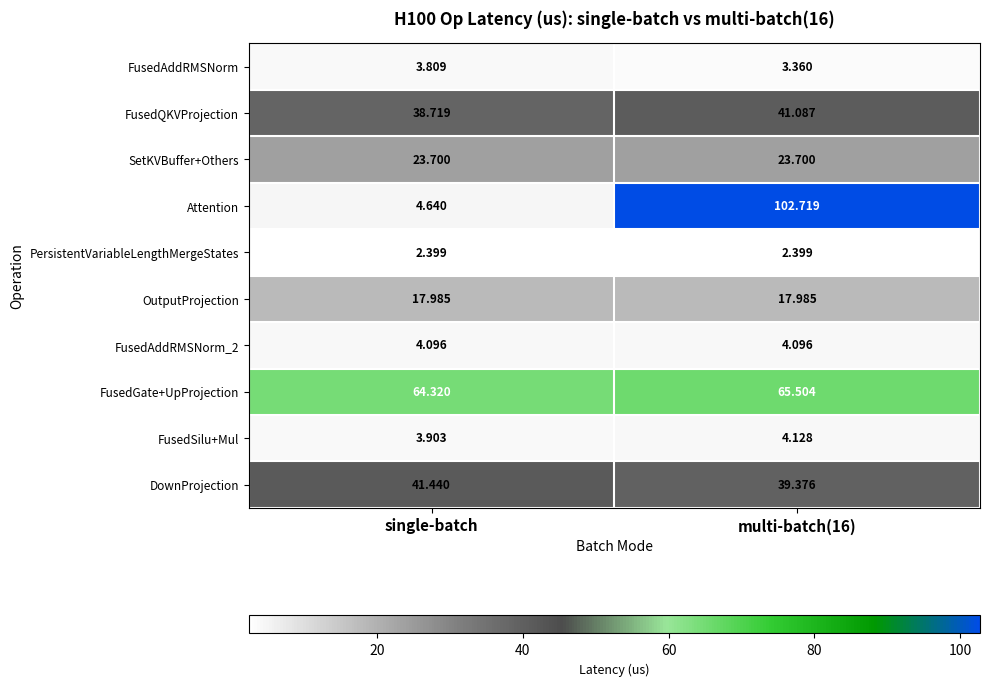

At which label is FusedSilu+Mul closest to 4?

single-batch